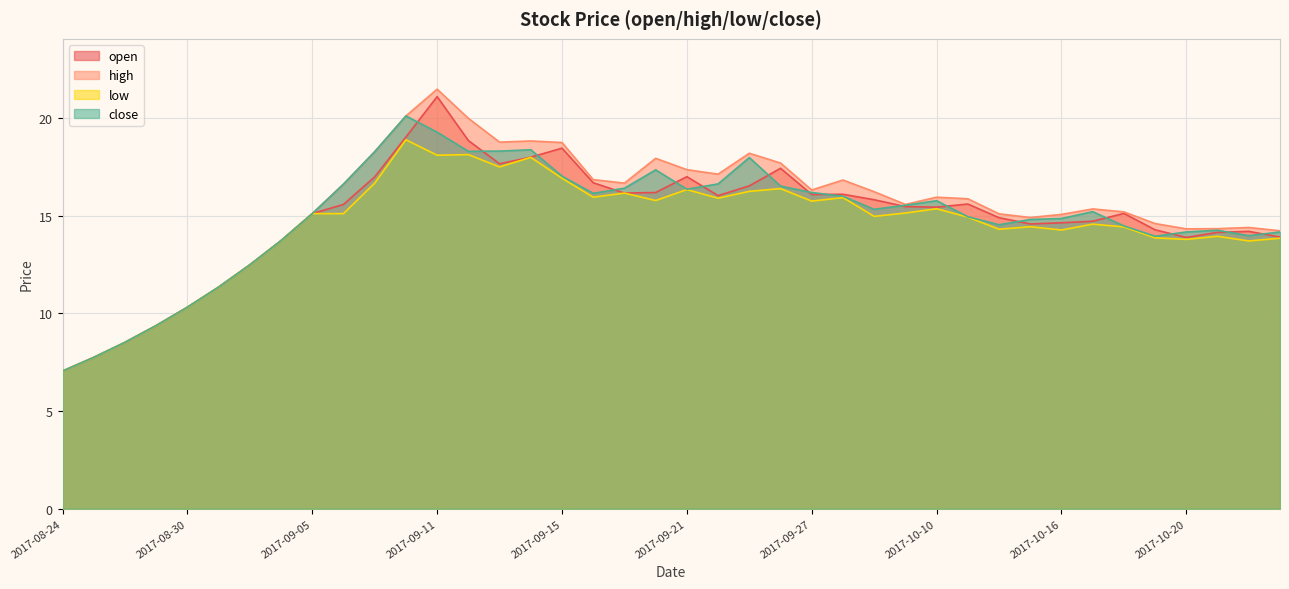

Reading left to right, list all the values displayed in this chart.

open: 2017-08-24=7.0	2017-08-25=7.8	2017-08-28=8.5	2017-08-29=9.4	2017-08-30=10.3	2017-08-31=11.3	2017-09-01=12.5	2017-09-04=13.7	2017-09-05=15.1	2017-09-06=15.6	2017-09-07=17.0	2017-09-08=19.0	2017-09-11=21.1	2017-09-12=18.9	2017-09-13=17.7	2017-09-14=18.0	2017-09-15=18.5	2017-09-18=16.7	2017-09-19=16.2	2017-09-20=16.2	2017-09-21=17.0	2017-09-22=16.0	2017-09-25=16.5	2017-09-26=17.4	2017-09-27=16.1	2017-09-28=16.1	2017-09-29=15.8	2017-10-09=15.5	2017-10-10=15.4	2017-10-11=15.6	2017-10-12=14.9	2017-10-13=14.6	2017-10-16=14.6	2017-10-17=14.7	2017-10-18=15.1	2017-10-19=14.3	2017-10-20=13.9	2017-10-23=14.2	2017-10-24=14.2	2017-10-25=13.9
high: 2017-08-24=7.0	2017-08-25=7.8	2017-08-28=8.5	2017-08-29=9.4	2017-08-30=10.3	2017-08-31=11.3	2017-09-01=12.5	2017-09-04=13.7	2017-09-05=15.1	2017-09-06=16.6	2017-09-07=18.3	2017-09-08=20.1	2017-09-11=21.5	2017-09-12=20.0	2017-09-13=18.8	2017-09-14=18.8	2017-09-15=18.8	2017-09-18=16.9	2017-09-19=16.7	2017-09-20=17.9	2017-09-21=17.4	2017-09-22=17.1	2017-09-25=18.2	2017-09-26=17.7	2017-09-27=16.3	2017-09-28=16.8	2017-09-29=16.2	2017-10-09=15.6	2017-10-10=15.9	2017-10-11=15.9	2017-10-12=15.1	2017-10-13=14.9	2017-10-16=15.1	2017-10-17=15.3	2017-10-18=15.2	2017-10-19=14.6	2017-10-20=14.3	2017-10-23=14.3	2017-10-24=14.4	2017-10-25=14.2
low: 2017-08-24=7.0	2017-08-25=7.8	2017-08-28=8.5	2017-08-29=9.4	2017-08-30=10.3	2017-08-31=11.3	2017-09-01=12.5	2017-09-04=13.7	2017-09-05=15.1	2017-09-06=15.1	2017-09-07=16.7	2017-09-08=18.9	2017-09-11=18.1	2017-09-12=18.1	2017-09-13=17.5	2017-09-14=18.0	2017-09-15=16.9	2017-09-18=15.9	2017-09-19=16.2	2017-09-20=15.8	2017-09-21=16.3	2017-09-22=15.9	2017-09-25=16.2	2017-09-26=16.4	2017-09-27=15.8	2017-09-28=15.9	2017-09-29=15.0	2017-10-09=15.1	2017-10-10=15.4	2017-10-11=14.9	2017-10-12=14.3	2017-10-13=14.4	2017-10-16=14.3	2017-10-17=14.6	2017-10-18=14.4	2017-10-19=13.9	2017-10-20=13.8	2017-10-23=13.9	2017-10-24=13.7	2017-10-25=13.8
close: 2017-08-24=7.0	2017-08-25=7.8	2017-08-28=8.5	2017-08-29=9.4	2017-08-30=10.3	2017-08-31=11.3	2017-09-01=12.5	2017-09-04=13.7	2017-09-05=15.1	2017-09-06=16.6	2017-09-07=18.3	2017-09-08=20.1	2017-09-11=19.3	2017-09-12=18.3	2017-09-13=18.3	2017-09-14=18.4	2017-09-15=17.0	2017-09-18=16.1	2017-09-19=16.4	2017-09-20=17.4	2017-09-21=16.4	2017-09-22=16.6	2017-09-25=18.0	2017-09-26=16.5	2017-09-27=16.2	2017-09-28=16.0	2017-09-29=15.3	2017-10-09=15.5	2017-10-10=15.8	2017-10-11=14.9	2017-10-12=14.5	2017-10-13=14.8	2017-10-16=14.9	2017-10-17=15.2	2017-10-18=14.5	2017-10-19=13.9	2017-10-20=14.2	2017-10-23=14.3	2017-10-24=14.0	2017-10-25=14.2